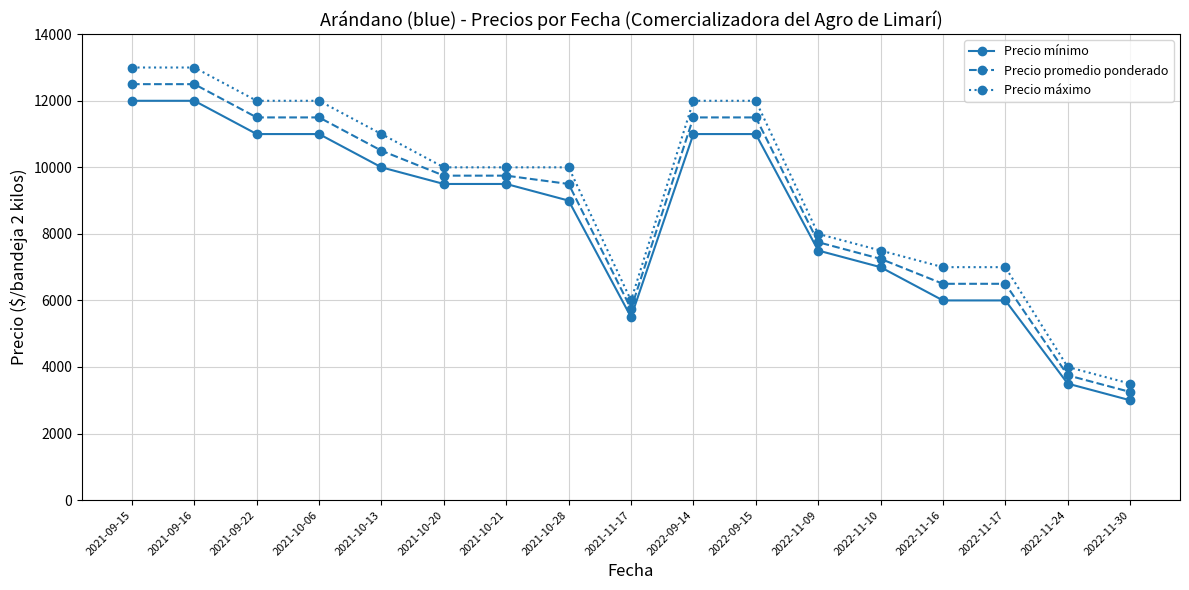

Which label corresponds to the smallest value in the chart?

2022-11-30